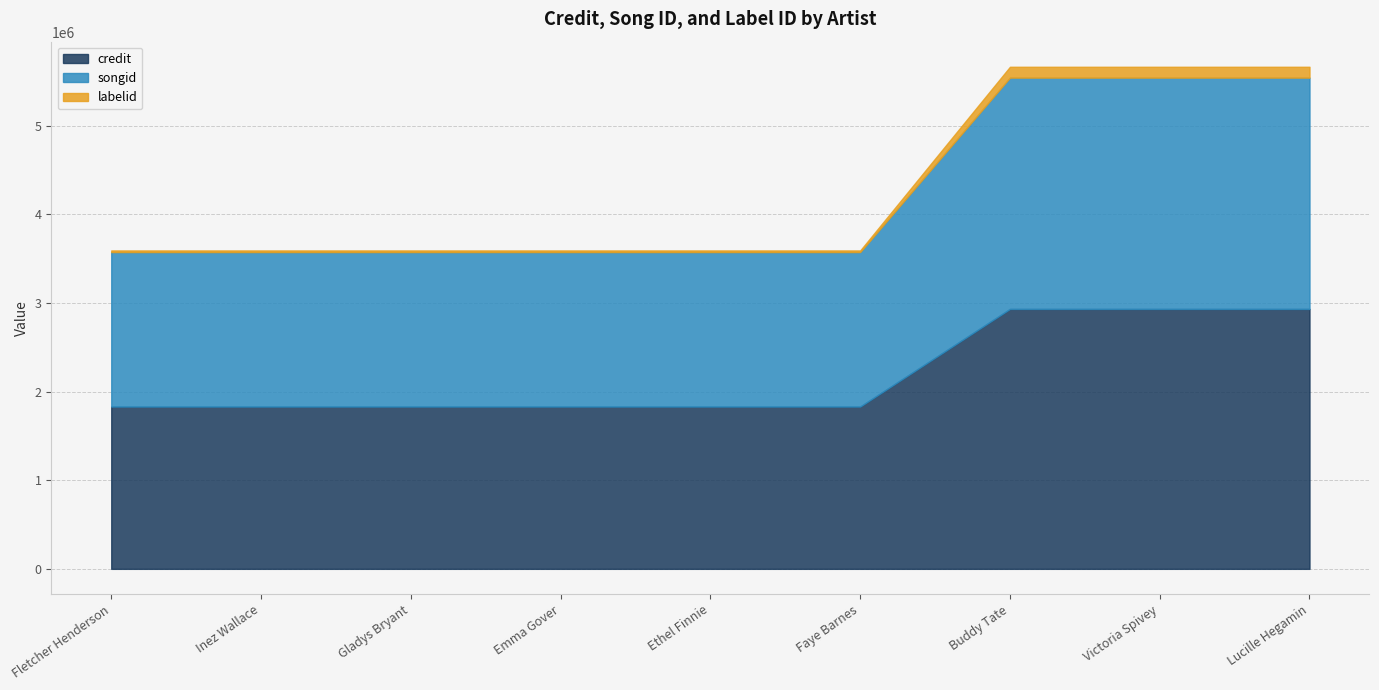

How many data points in songid are above 1742970?

3